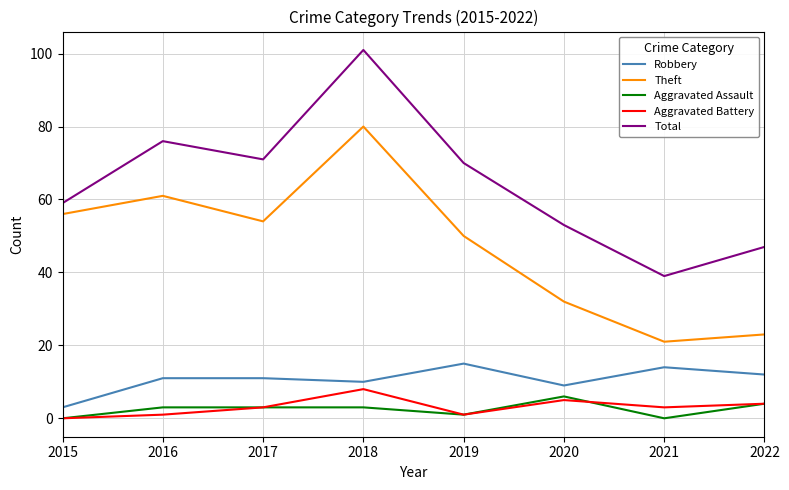

List the labels in order of Theft value, smallest first.

2021, 2022, 2020, 2019, 2017, 2015, 2016, 2018